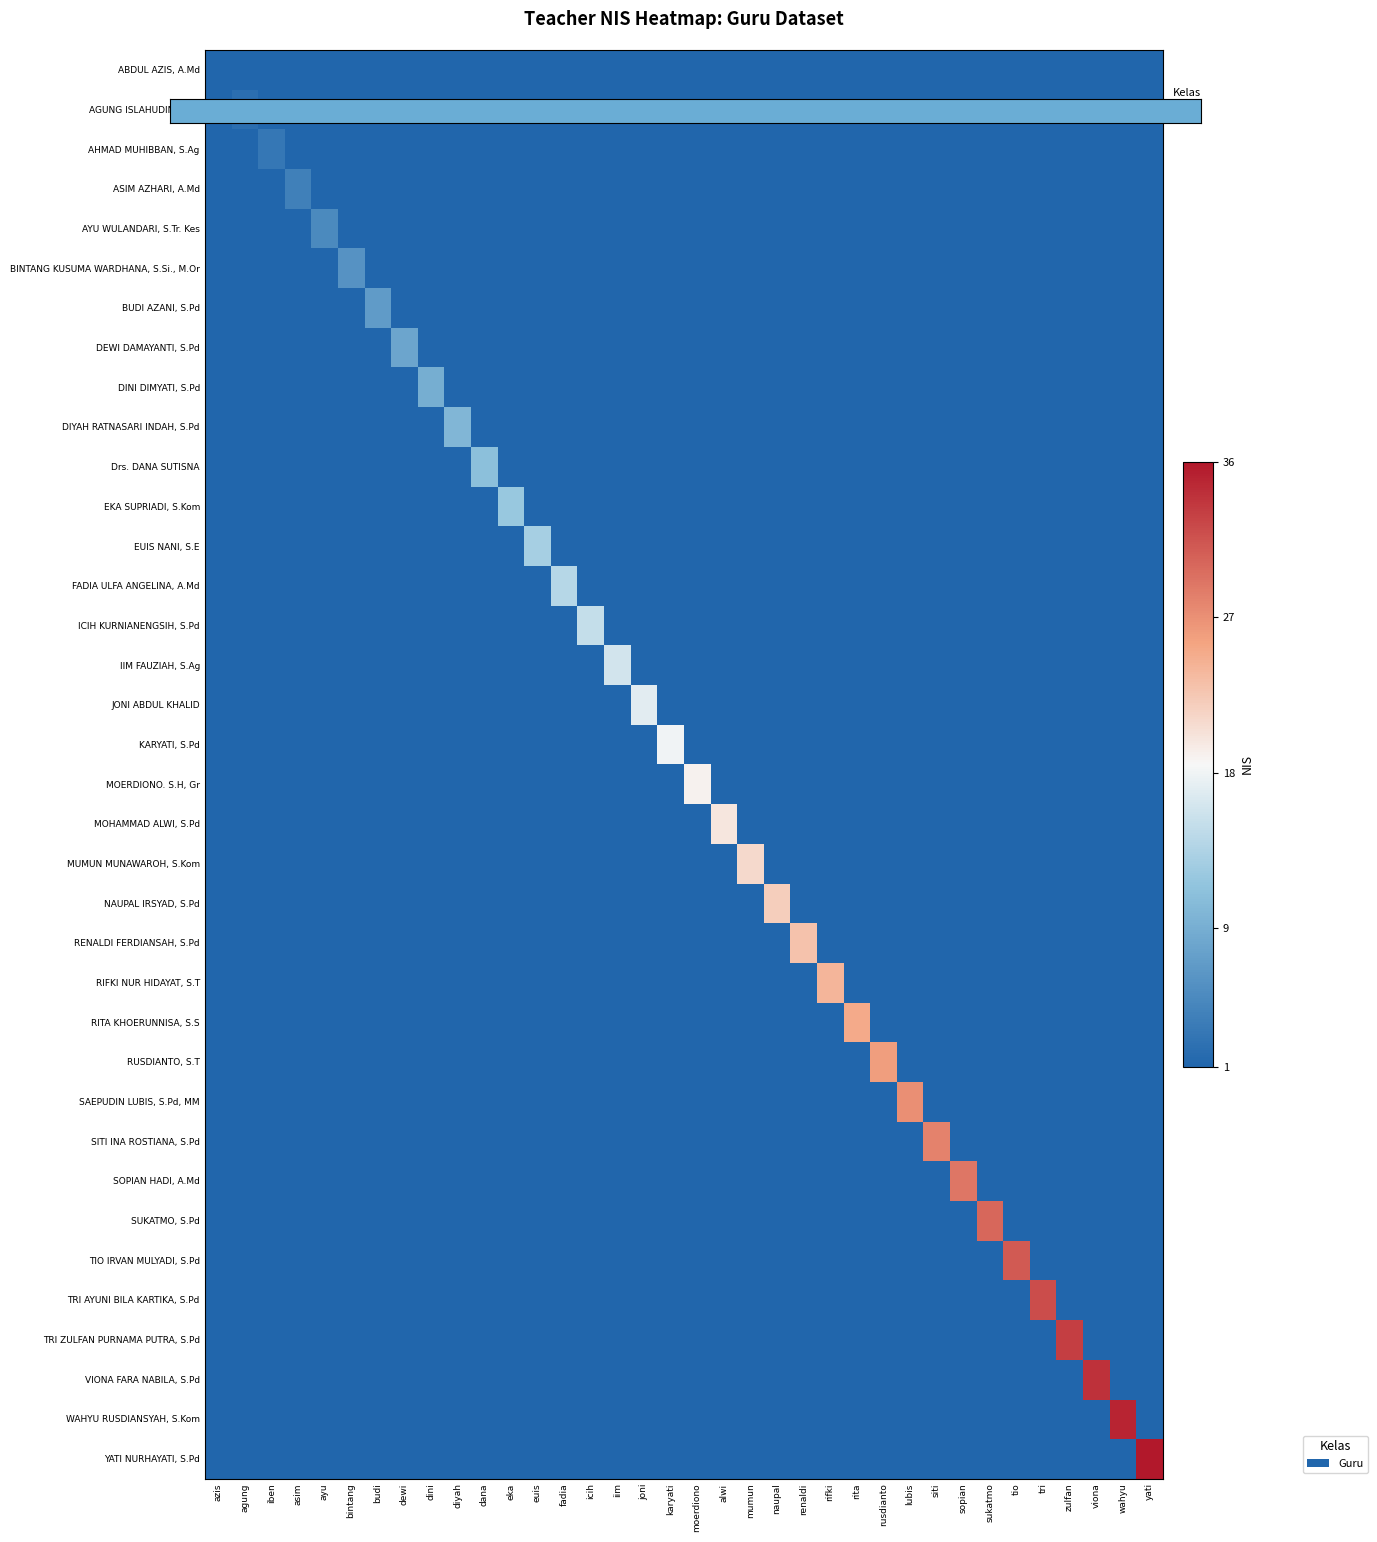

What is the total value across all series at alwi?

21